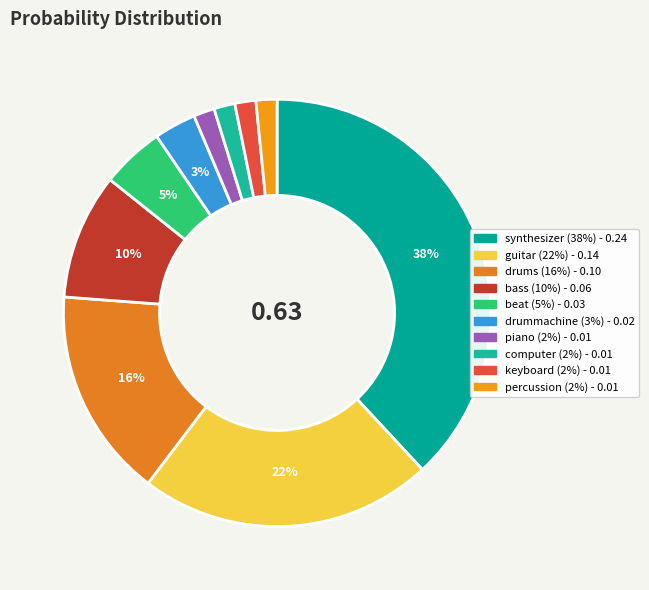

How many slices are in this pie chart?

10